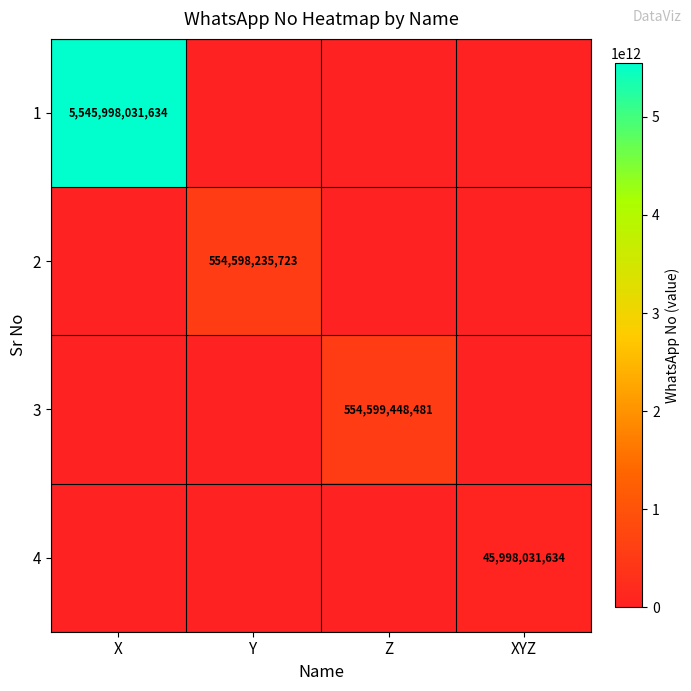

True or false: 1 has a value of 5545998031634 at X.

True